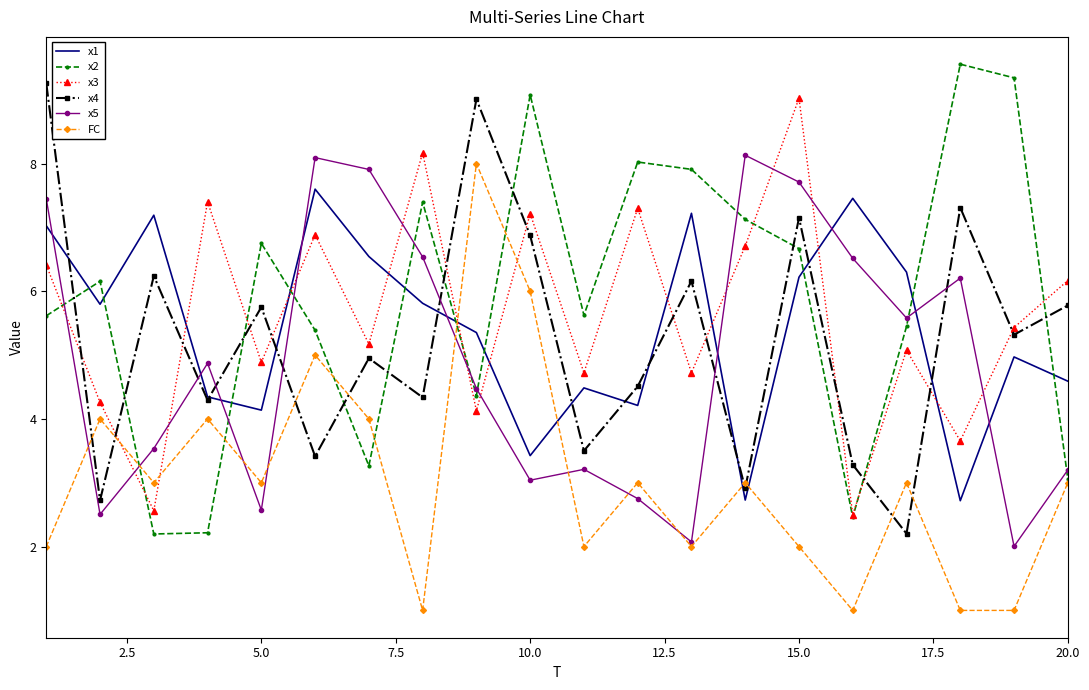

What is the highest value of the x1 series?

7.6